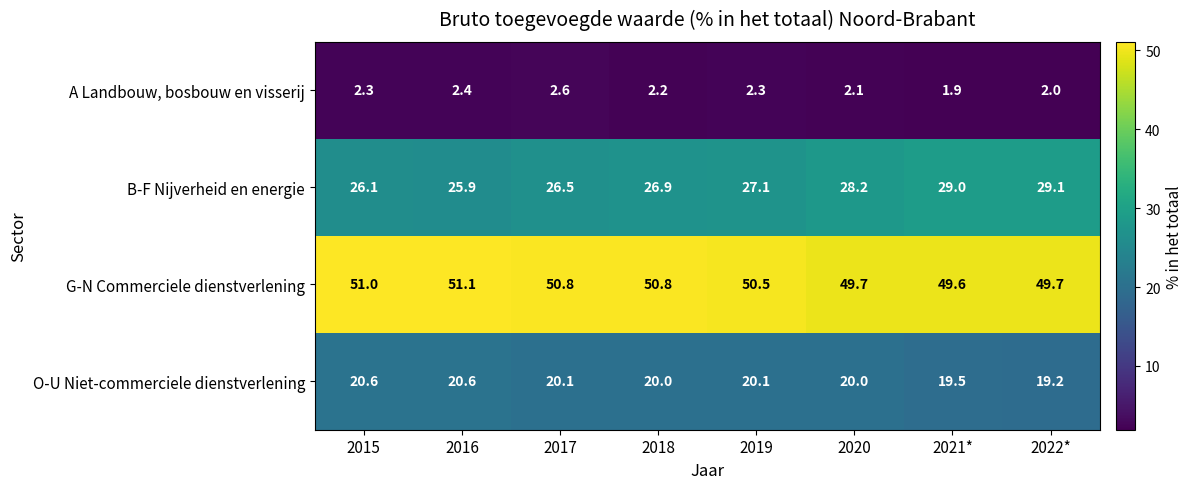

Between 2018 and 2020, which series saw the biggest shift?

B-F Nijverheid en energie